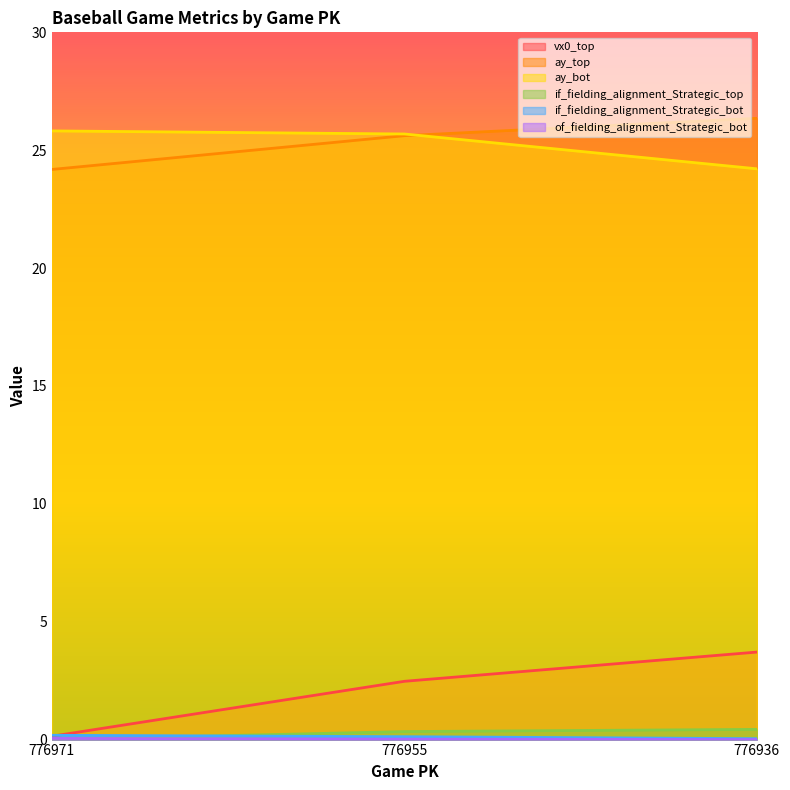

Is it true that vx0_top equals 5.2 at 776936?

False